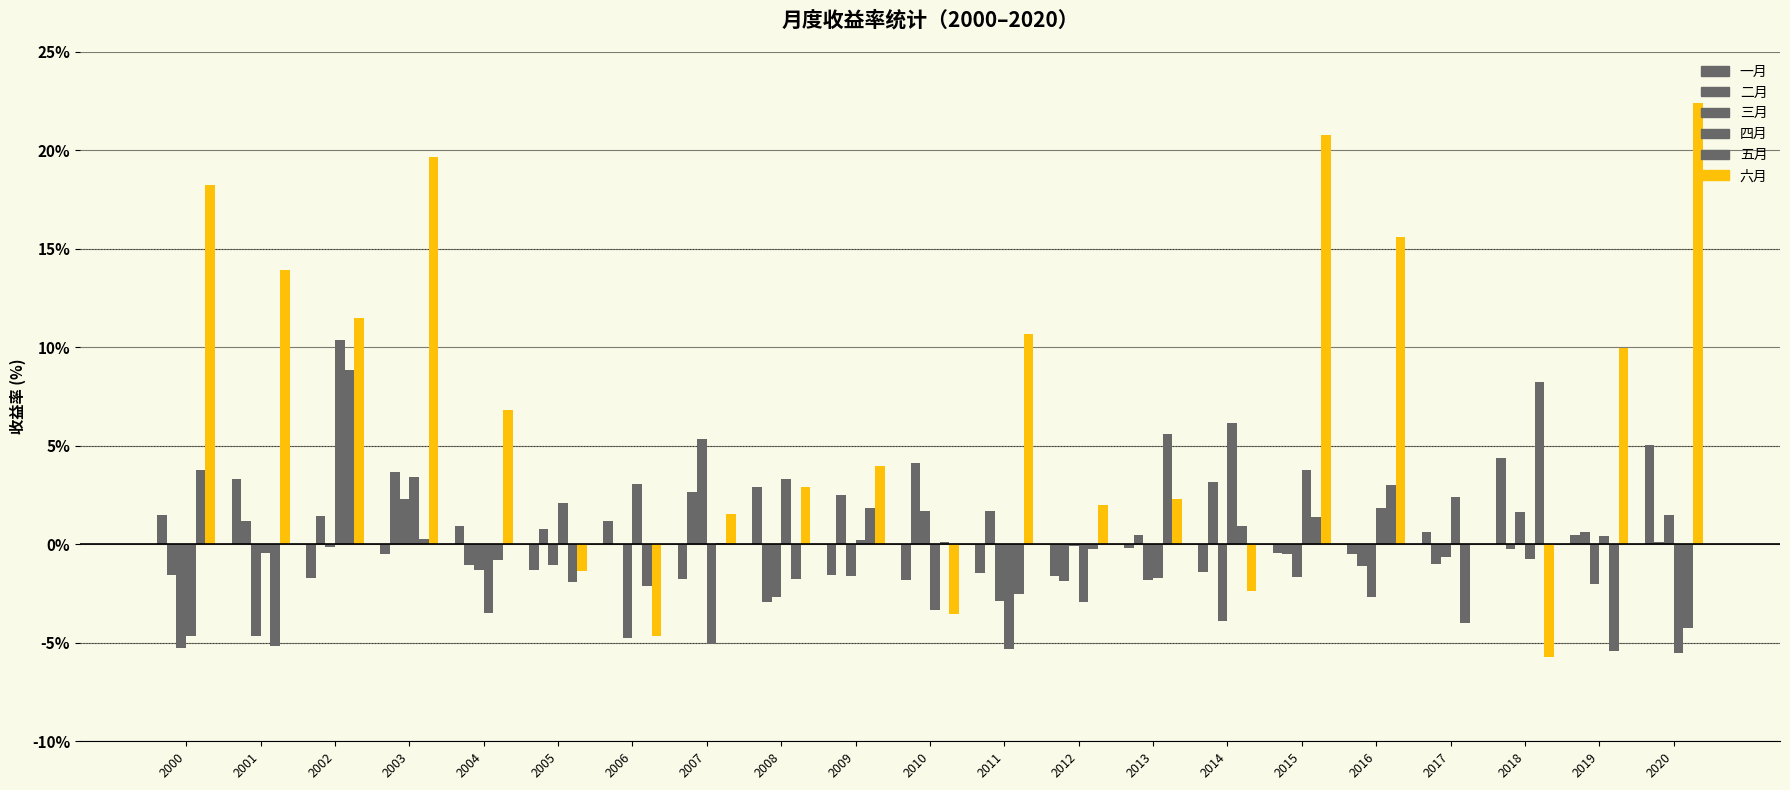

Is it true that 二月 equals -1.5 at 2000?

True